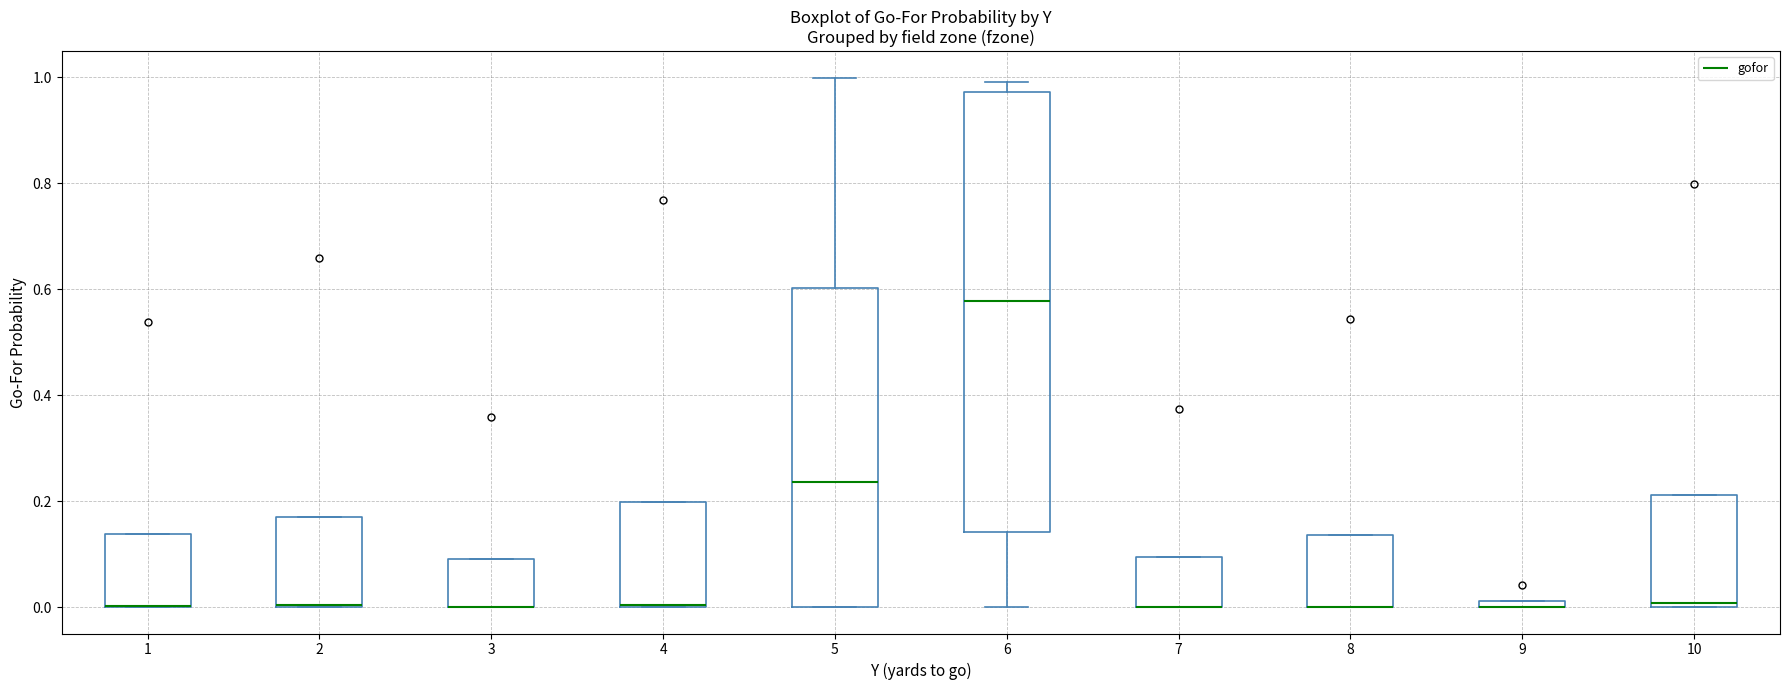

Where is the upper edge of the box at x = 8 on the y-axis? The values are not printed on the chart, so give them approximately, as read against the axis.

0.14